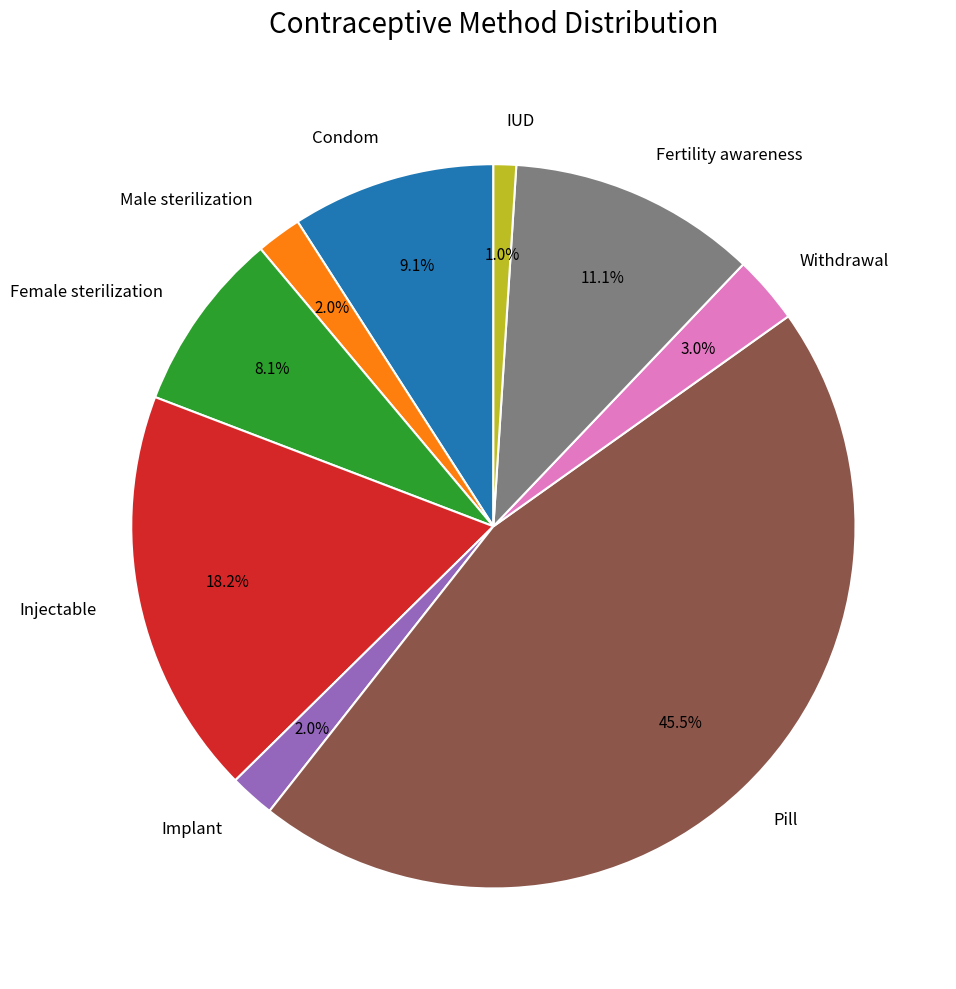

Is Fertility awareness the majority of the pie?

No